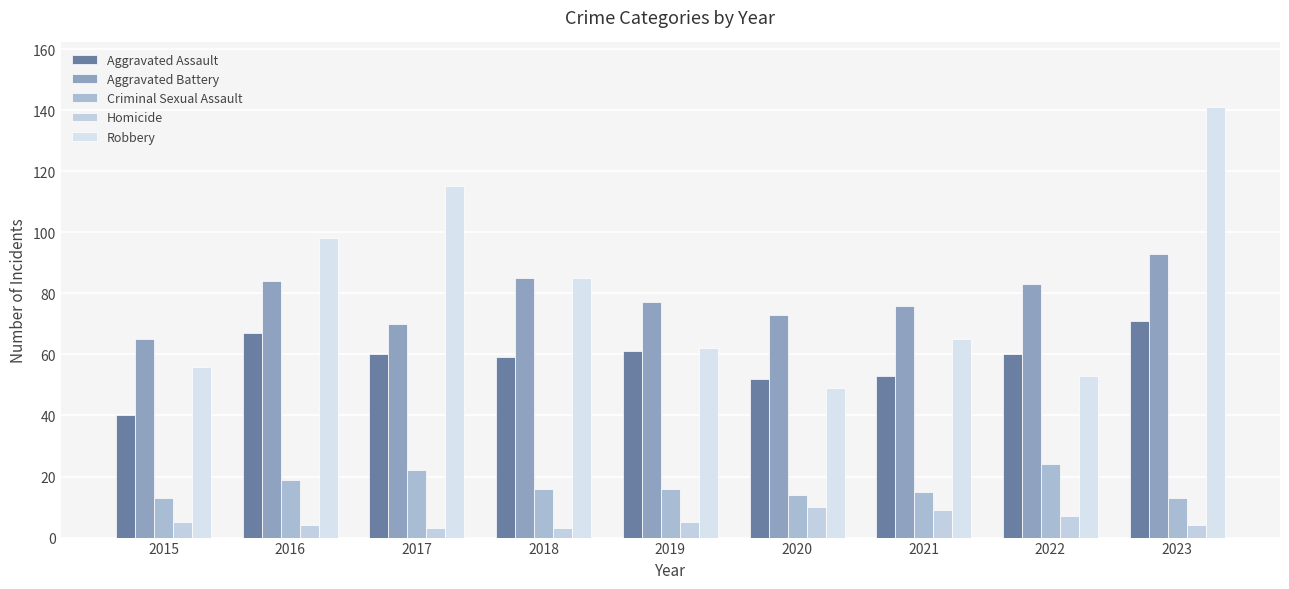

Reading right to left, list all the values displayed in this chart.

Aggravated Assault: 71	60	53	52	61	59	60	67	40
Aggravated Battery: 93	83	76	73	77	85	70	84	65
Criminal Sexual Assault: 13	24	15	14	16	16	22	19	13
Homicide: 4	7	9	10	5	3	3	4	5
Robbery: 141	53	65	49	62	85	115	98	56